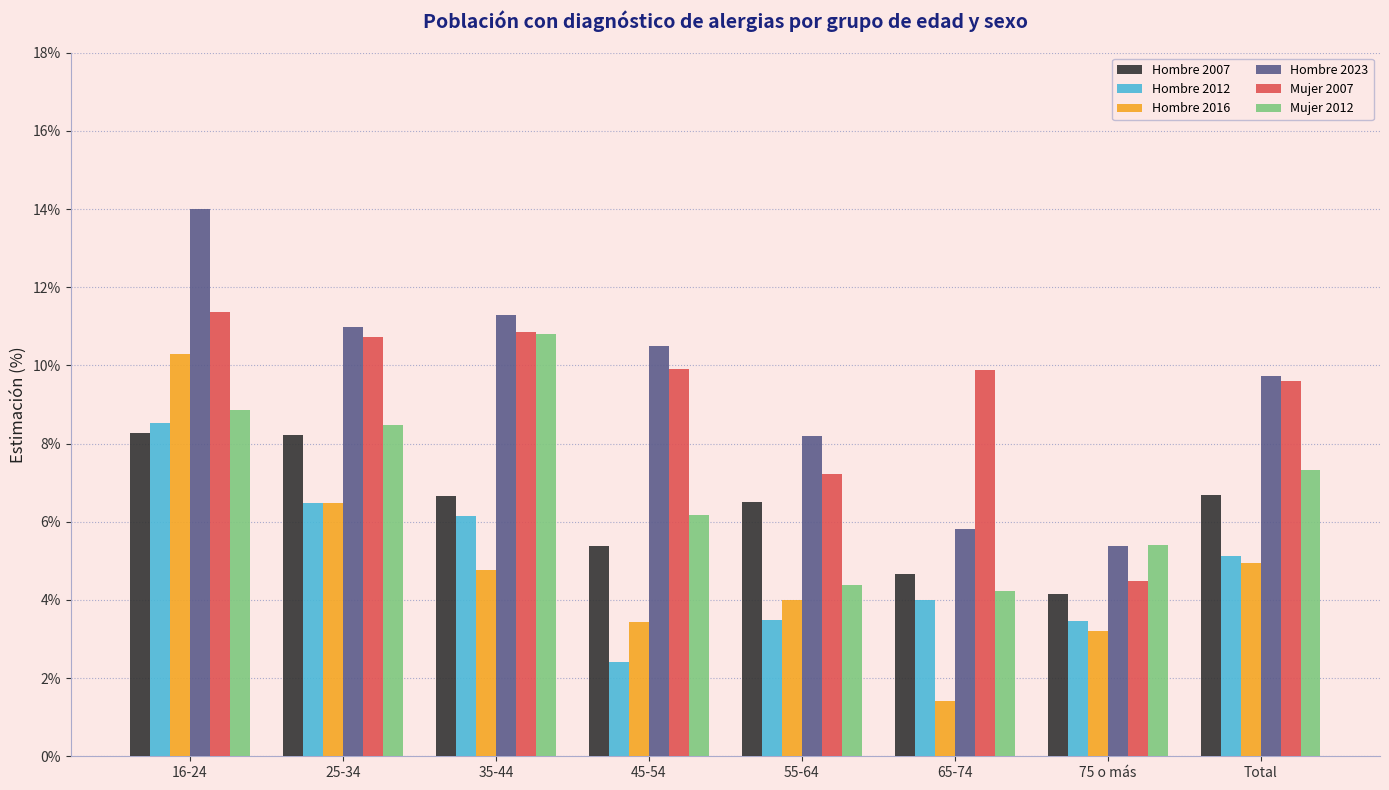

Reading right to left, list all the values displayed in this chart.

Hombre 2007: 6.7	4.2	4.7	6.5	5.4	6.7	8.2	8.3
Hombre 2012: 5.1	3.5	4.0	3.5	2.4	6.1	6.5	8.5
Hombre 2016: 4.9	3.2	1.4	4.0	3.4	4.8	6.5	10.3
Hombre 2023: 9.7	5.4	5.8	8.2	10.5	11.3	11.0	14.0
Mujer 2007: 9.6	4.5	9.9	7.2	9.9	10.8	10.7	11.4
Mujer 2012: 7.3	5.4	4.2	4.4	6.2	10.8	8.5	8.9